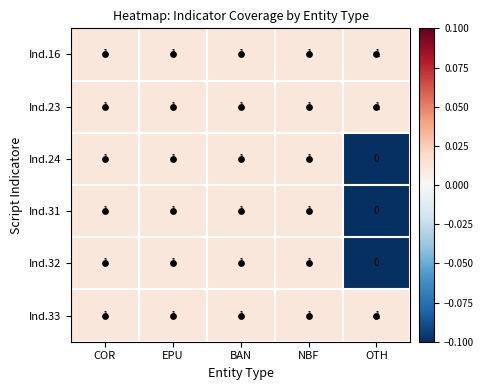

Is it true that Ind.23 equals 1 at COR?

True